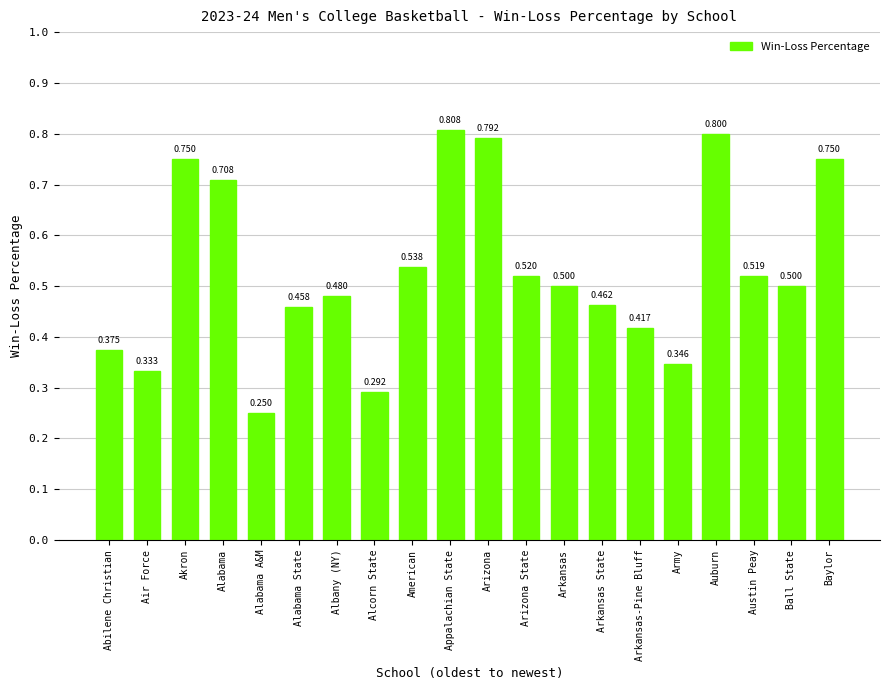

What is the maximum value shown in the chart?

0.8